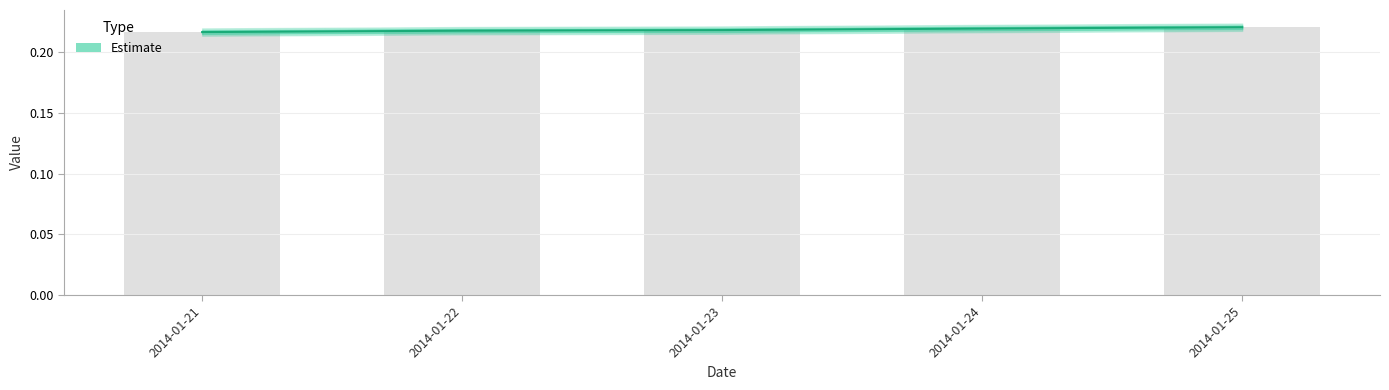

List the labels in order of value, smallest first.

2014-01-21, 2014-01-22, 2014-01-23, 2014-01-24, 2014-01-25